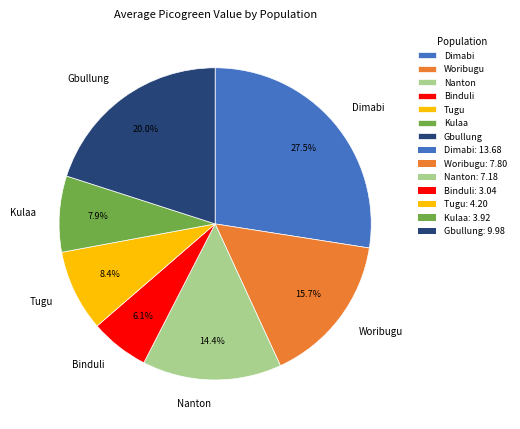

Which has a higher value, Dimabi or Woribugu?

Dimabi